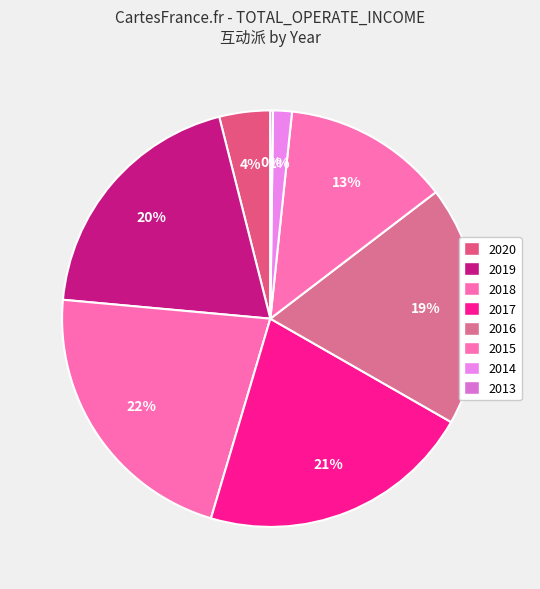

What percentage is NOT represented by 2018?

78.2%